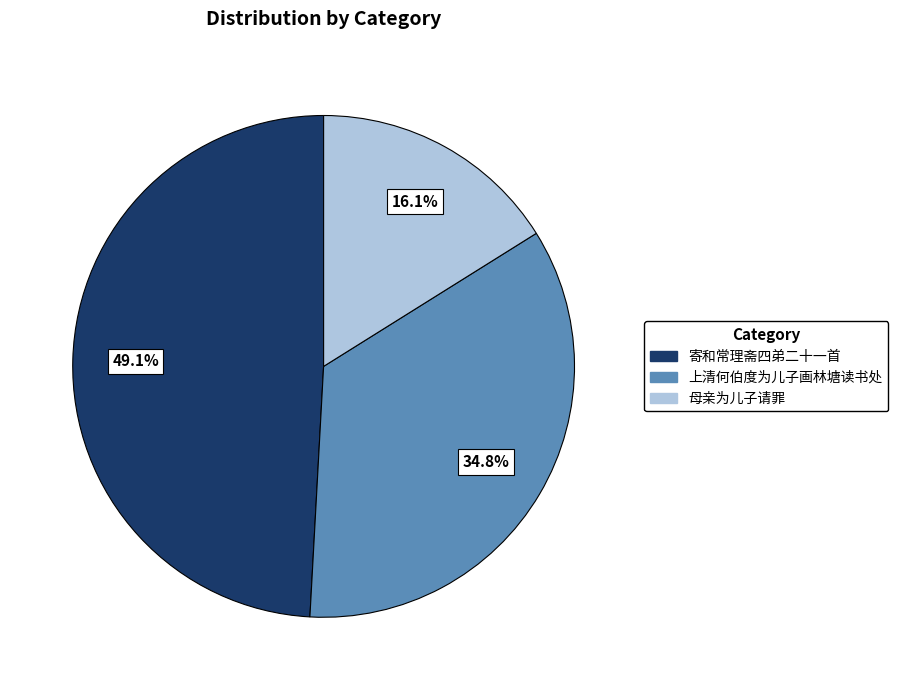

Rank the categories by value from lowest to highest.

母亲为儿子请罪, 上清何伯度为儿子画林塘读书处, 寄和常理斋四弟二十一首